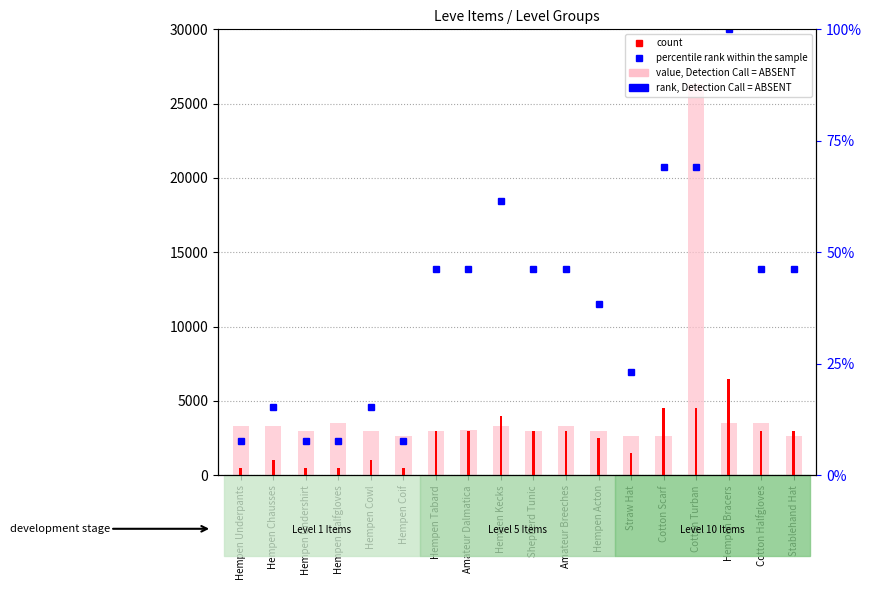

What value does the Leve EXP (count) series have at Stablehand Hat, to the nearest 50?

3000